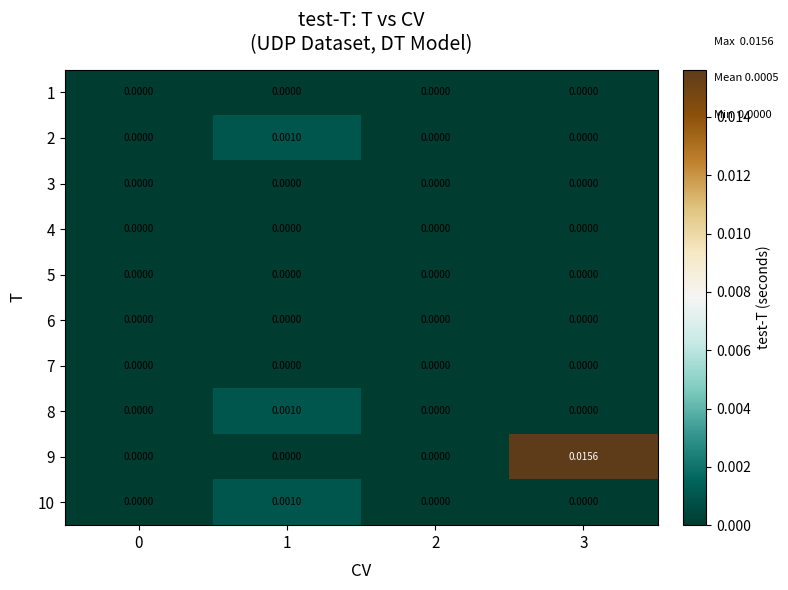

At which category is the sum across all series the highest?

3